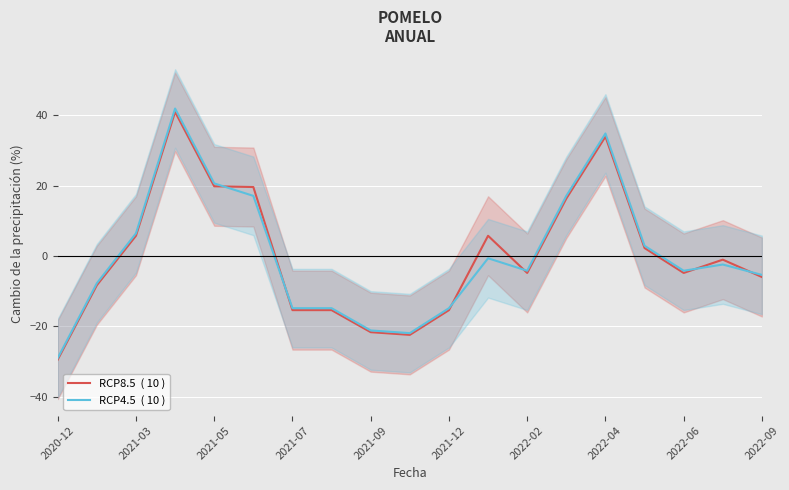

True or false: RCP8.5  ( 10 ) has more than 0 interior local peaks.

True